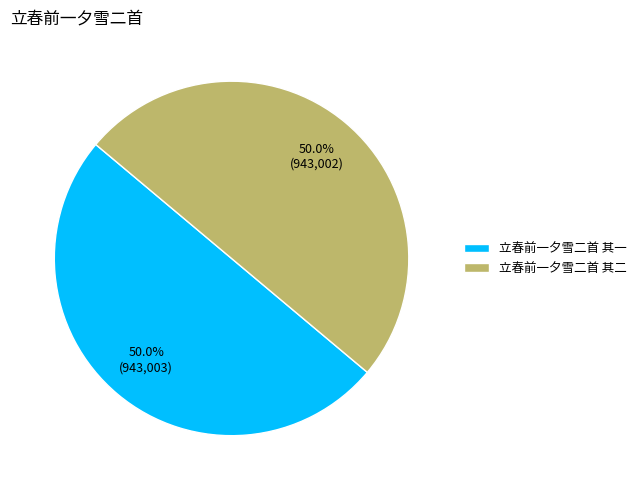

True or false: 立春前一夕雪二首 其一 accounts for 50% of the total.

True